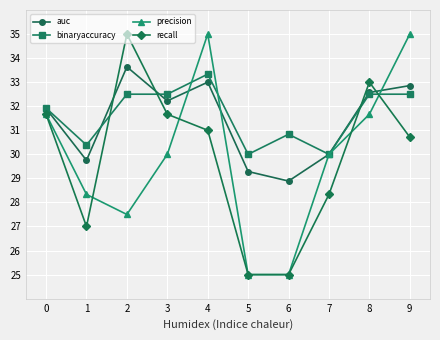

Which series changed the most between 3 and 4?

precision